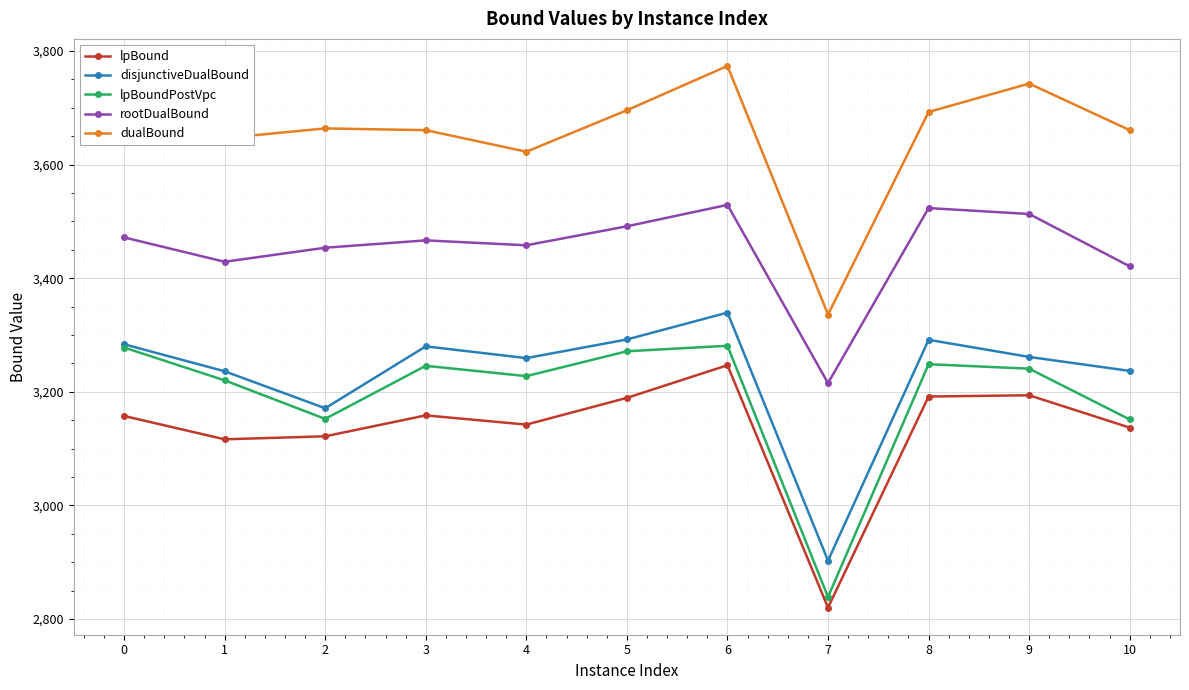

Which series changed the most between 0 and 5?

dualBound